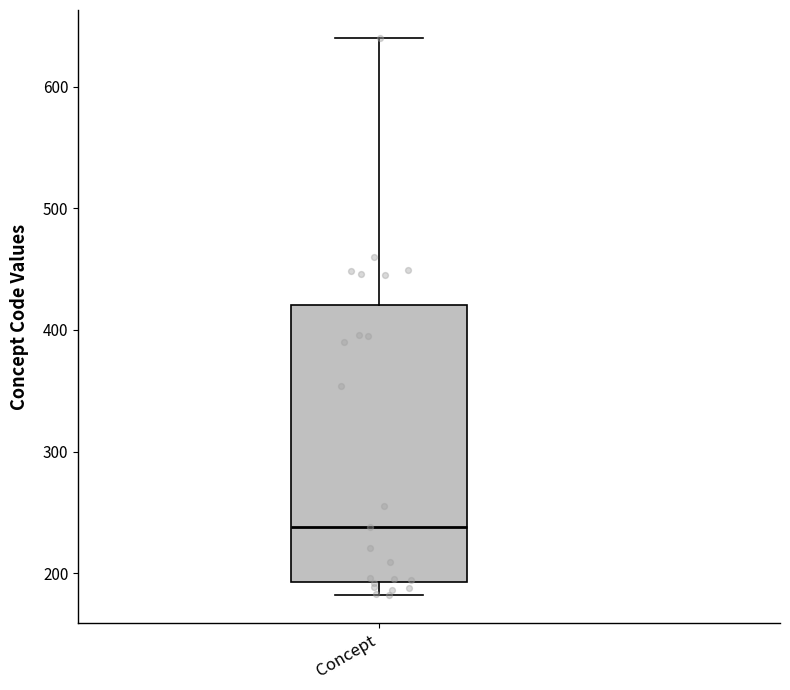

Read this box plot against the y-axis: the position of the median line, the range covered by the box, and the ends of both whiskers. The values are not printed on the chart, so give them approximately, as read against the axis.

median 240, box 190 to 420, whiskers 180 to 640